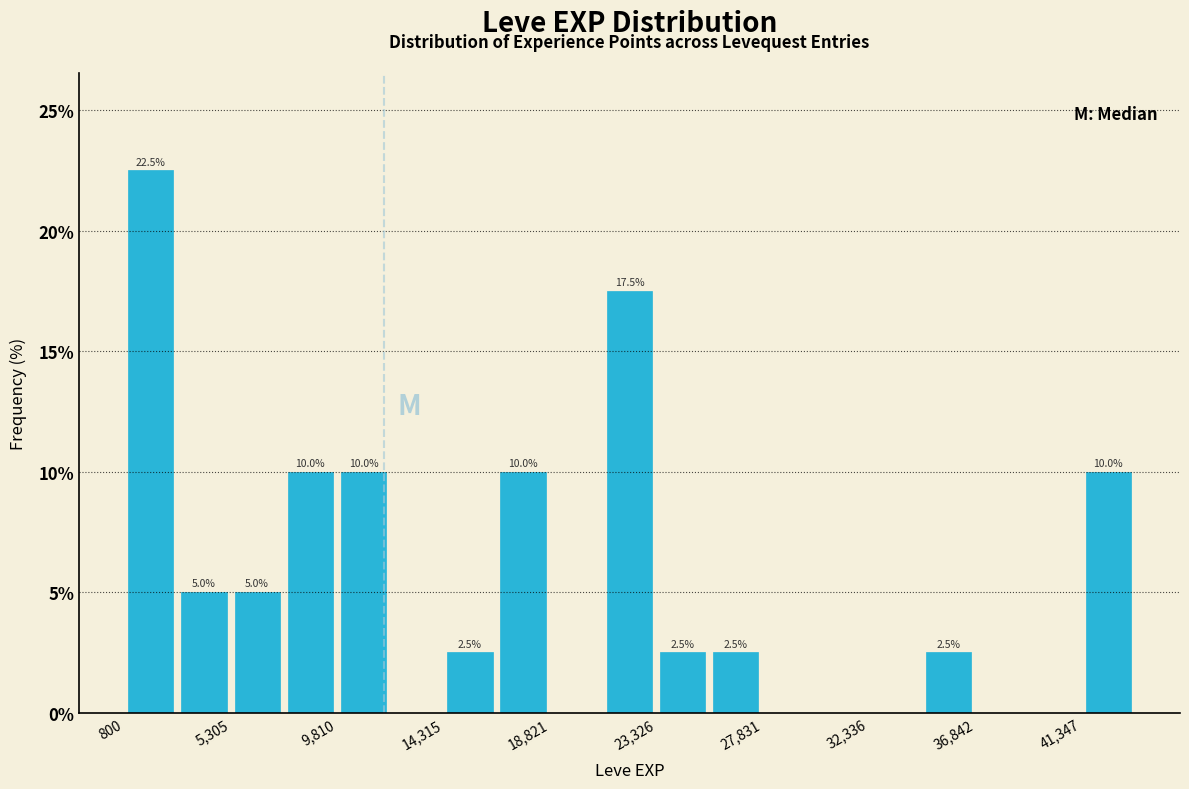

Over which range of the x-axis is the bar tallest?

1000 to 3000